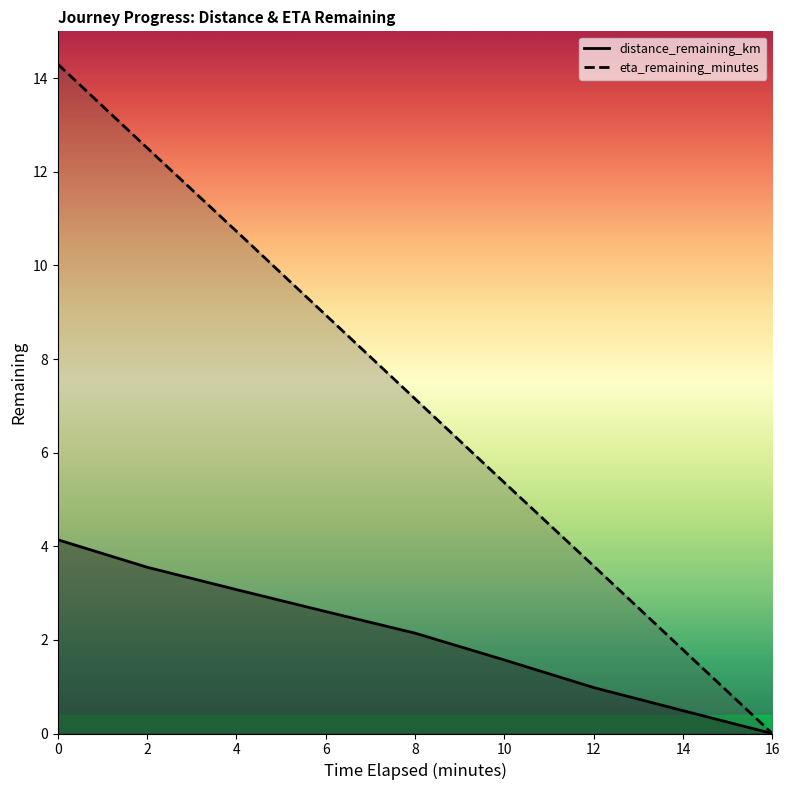

What is the sum of the distance_remaining_km values at 16.0 and 2.0?

3.6